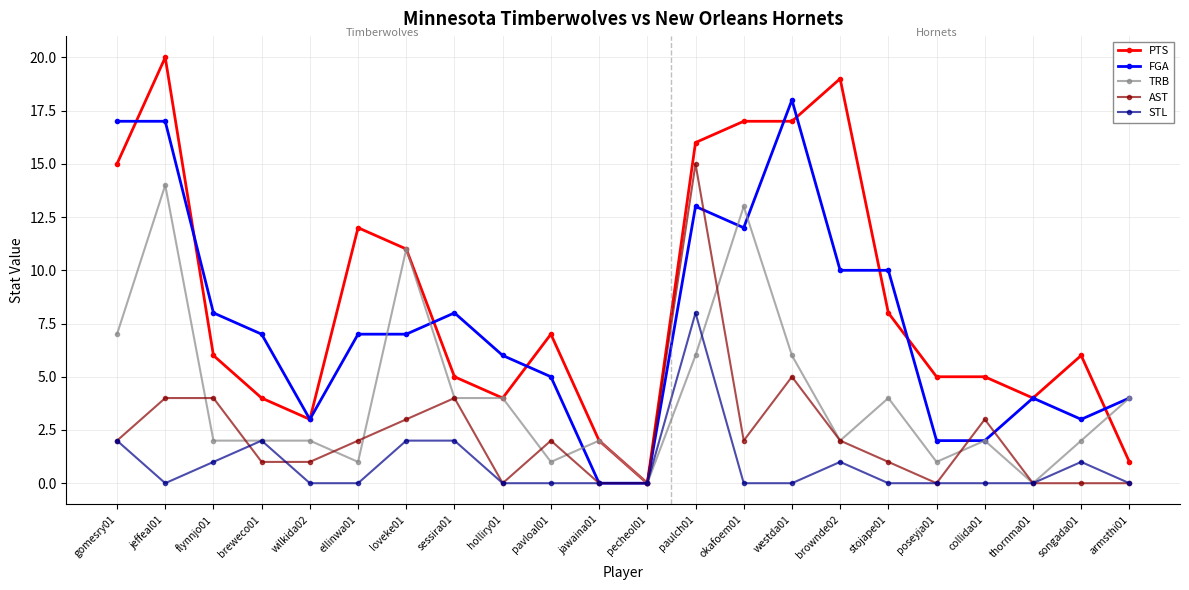

True or false: FGA has a value of 7 at ellinwa01.

True